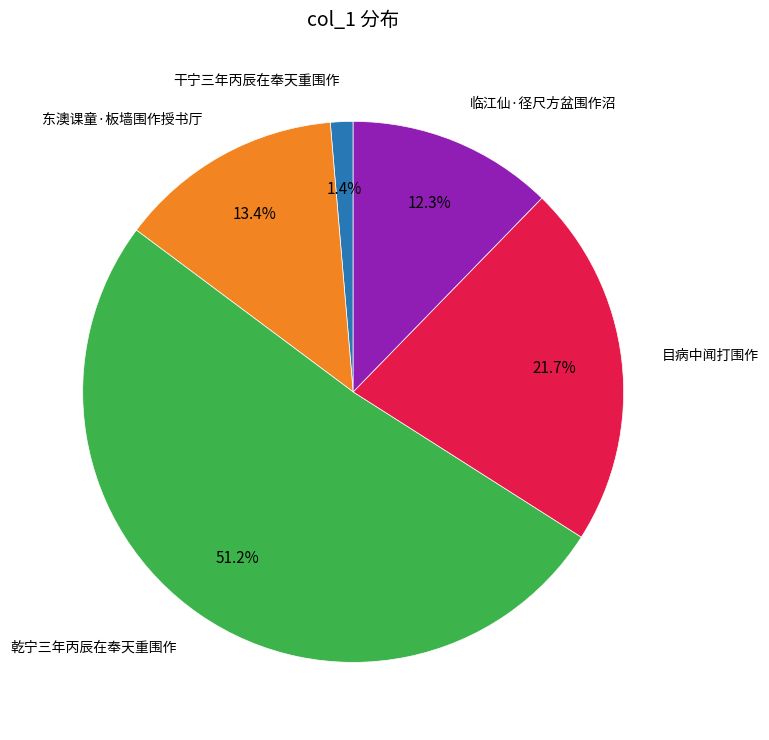

Is it true that 干宁三年丙辰在奉天重围作 is 11% of the pie?

False